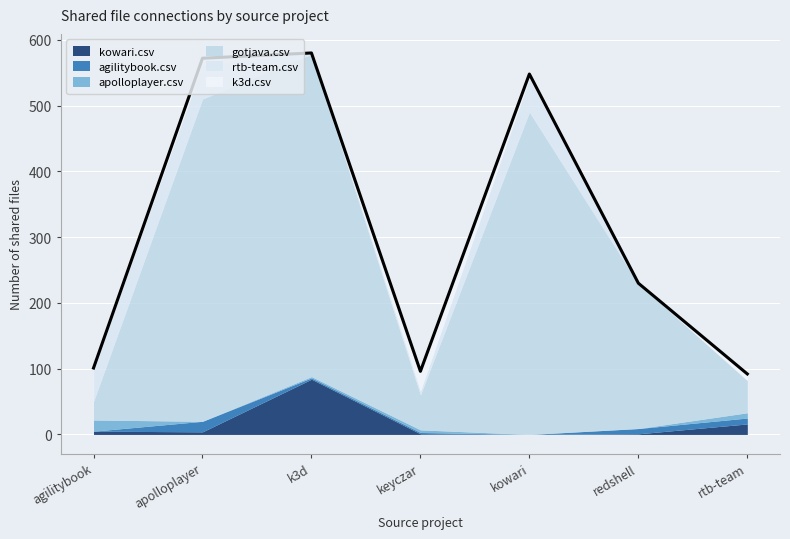

Count the number of categories in the chart.

7